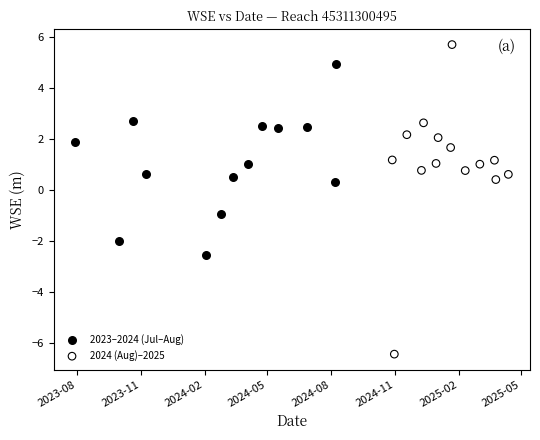

Which series contains the lowest Y value?

2024 (Aug)–2025